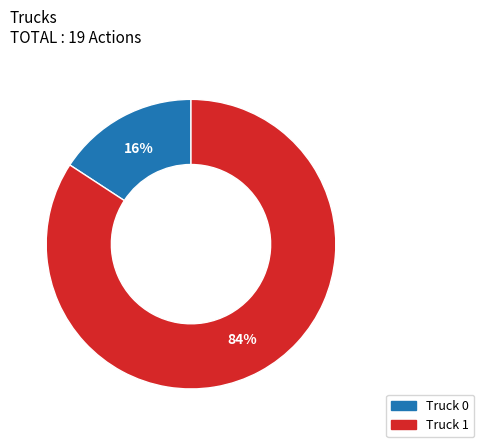

What is the majority slice?

Truck 1